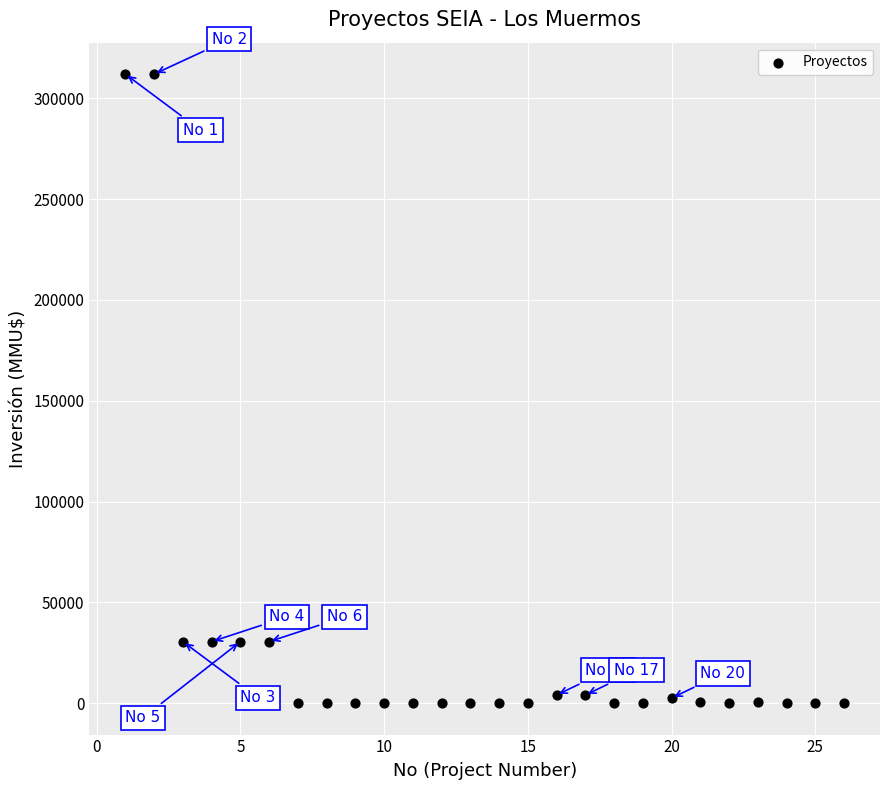

What is the range of Y values (max minus min)?

312000